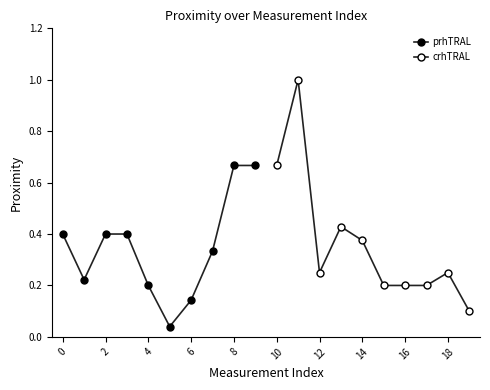

Reading left to right, extract all data points from this chart.

prhTRAL: 0.4	0.2	0.4	0.4	0.2	0.0	0.1	0.3	0.7	0.7
crhTRAL: 0.7	1.0	0.2	0.4	0.4	0.2	0.2	0.2	0.2	0.1